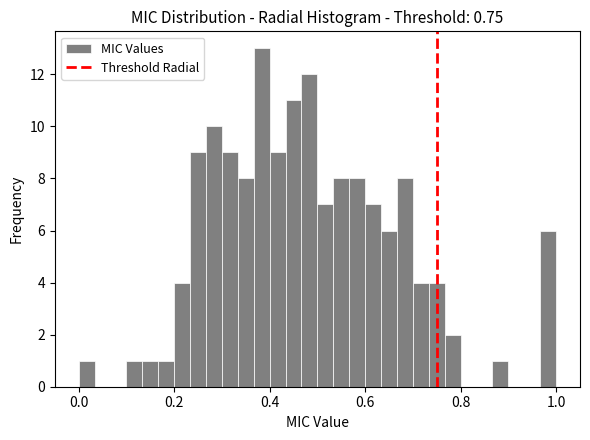

Read against the x-axis, roughly where is the centre of the tallest bar?

0.38